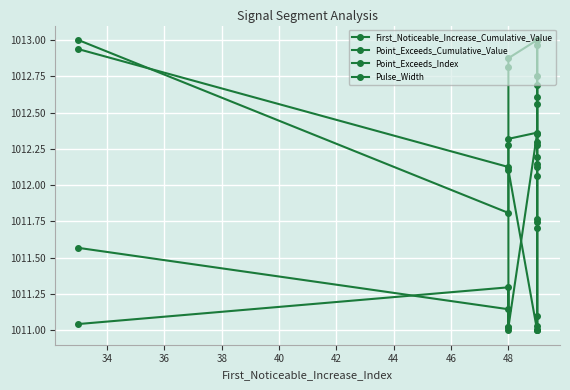

Reading left to right, transcribe all the data shown in this chart.

First_Noticeable_Increase_Cumulative_Value: 1011.6	1011.1	1011.0	1011.0	1012.4	1012.3	1012.6	1013.0	1012.3	1013.0
Point_Exceeds_Cumulative_Value: 1011.0	1011.3	1011.0	1012.1	1011.0	1011.1	1011.7	1011.0	1011.7	1013.0
Point_Exceeds_Index: 1012.9	1012.1	1012.8	1012.9	1013.0	1012.8	1012.1	1012.7	1011.0	1012.6
Pulse_Width: 1013.0	1011.8	1012.3	1012.3	1012.4	1012.2	1011.8	1012.1	1011.0	1012.1